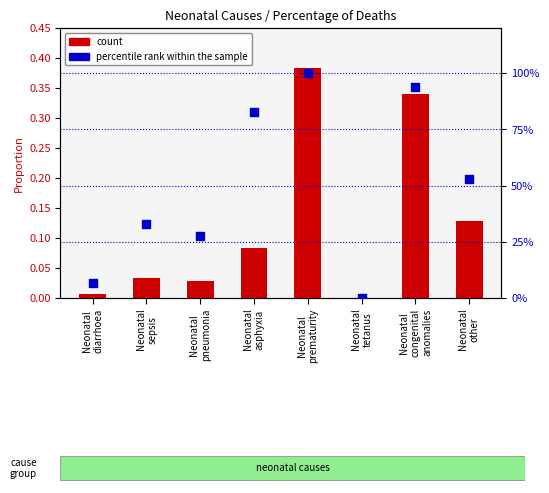

Which series has the largest Y range (max minus min)?

percentile rank within the sample